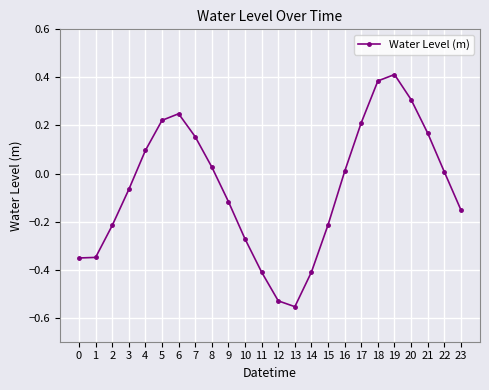

Between 13 and 23, which is larger?

23